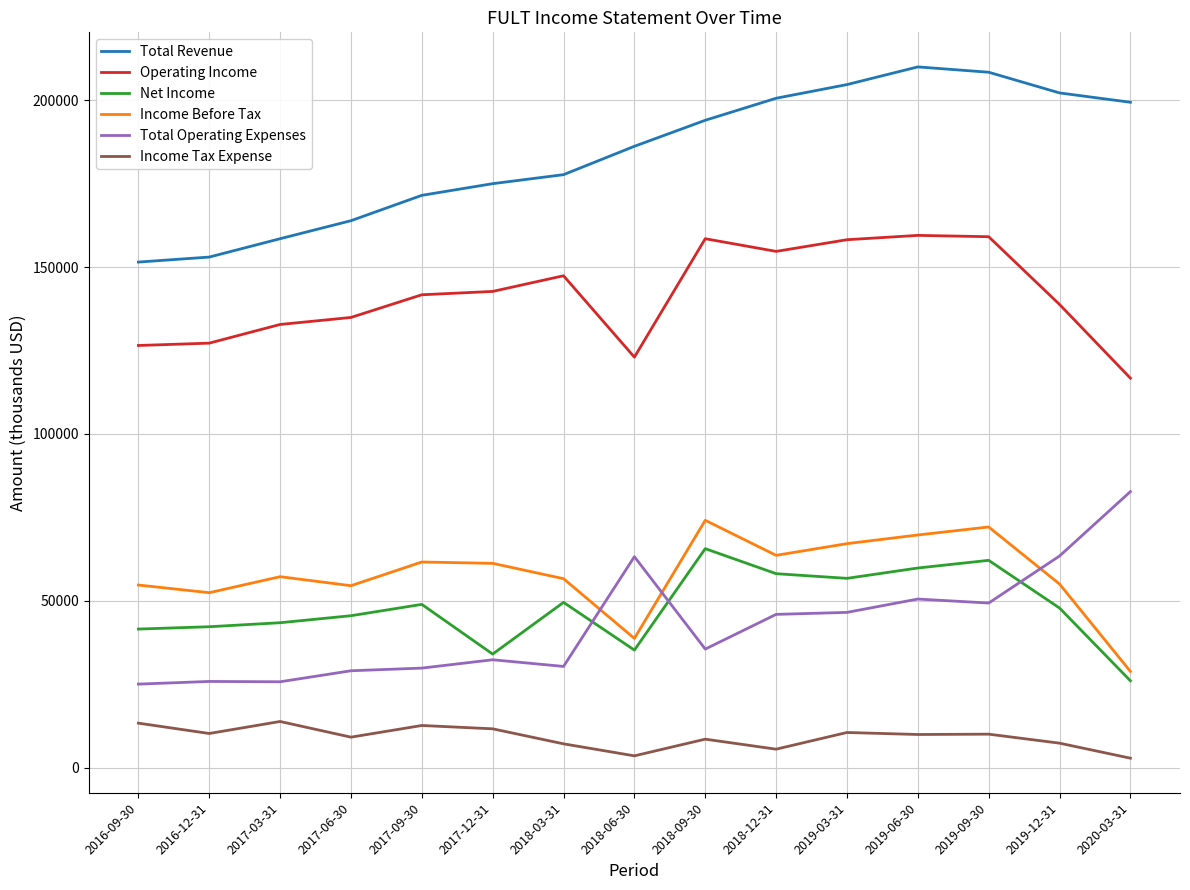

List the series in order of their peak value, lowest first.

Income Tax Expense, Net Income, Income Before Tax, Total Operating Expenses, Operating Income, Total Revenue